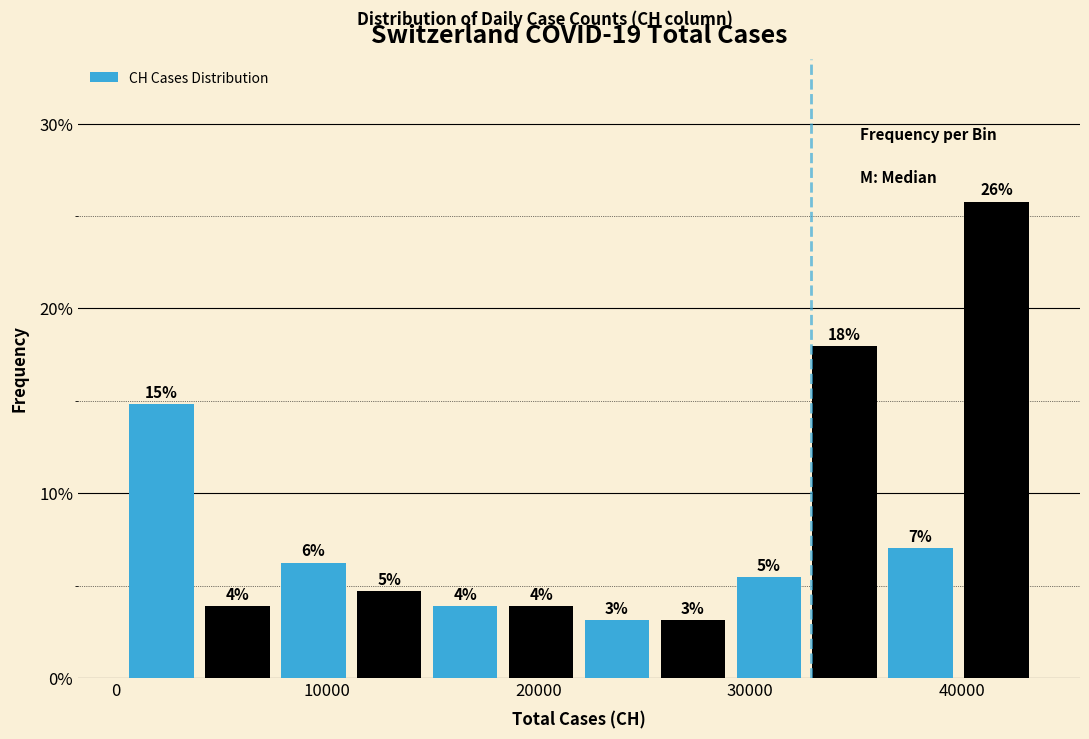

Around what value on the x-axis is the tallest bar? Give the approximate position of its centre, as read against the axis.

42000